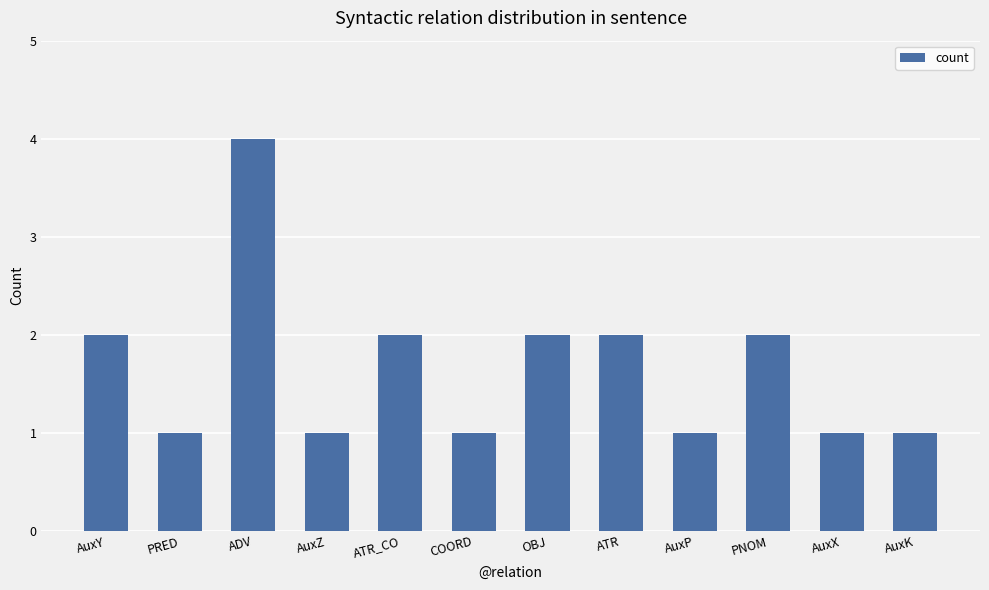

Count the values in the range 1 to 2.

11